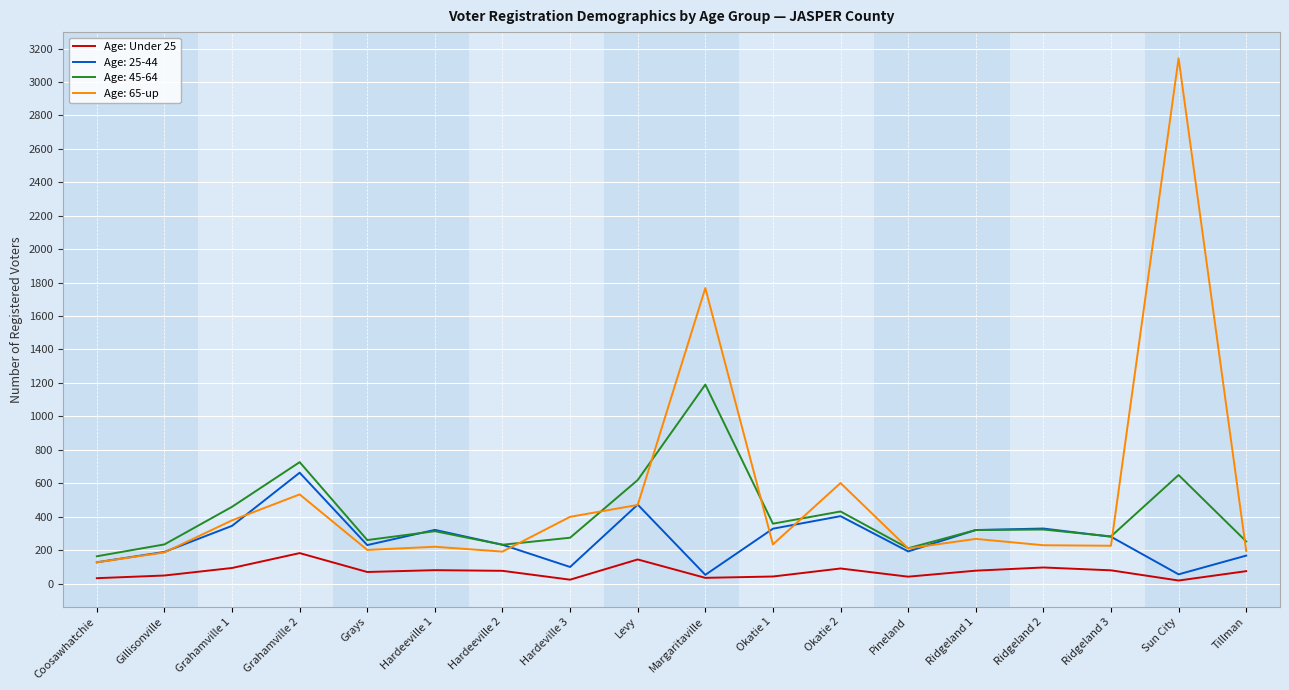

At which category is the sum across all series the highest?

Sun City